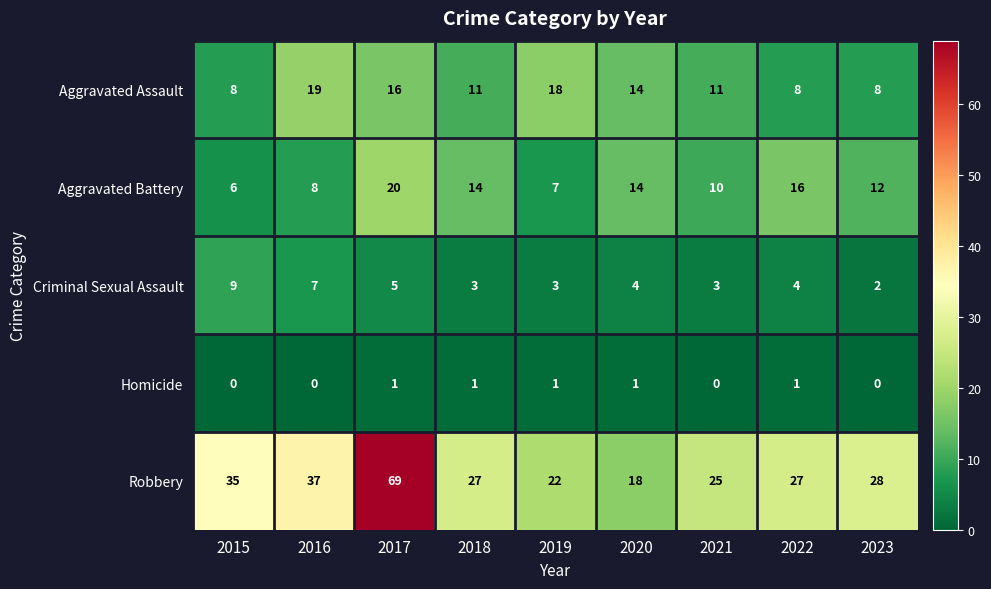

Which series has the widest spread of values?

Robbery